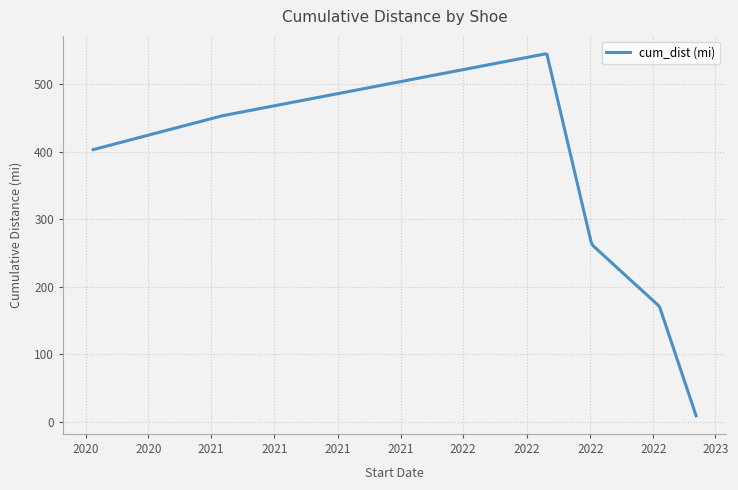

What is the difference between the maximum and minimum values?

535.9